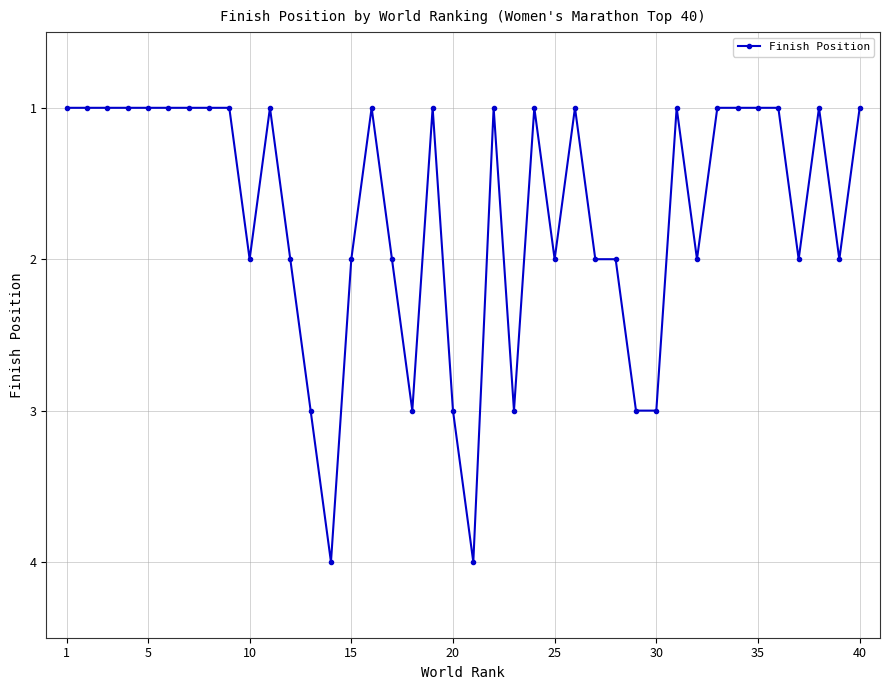

What is the value of the 2nd point from the left?

1